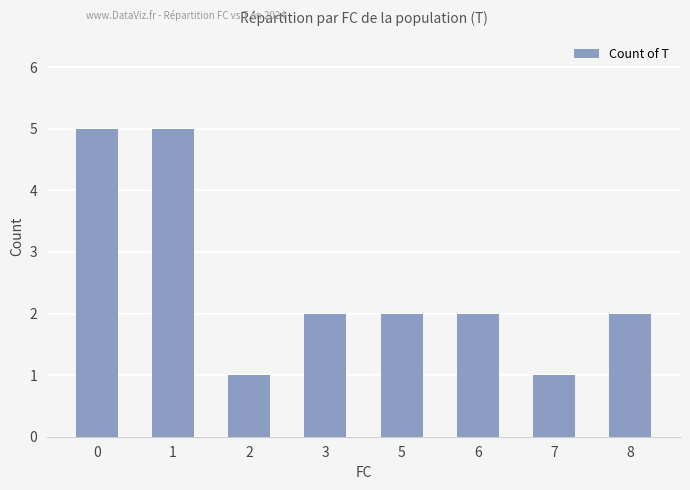

Reading right to left, list all the values displayed in this chart.

8=2	7=1	6=2	5=2	3=2	2=1	1=5	0=5